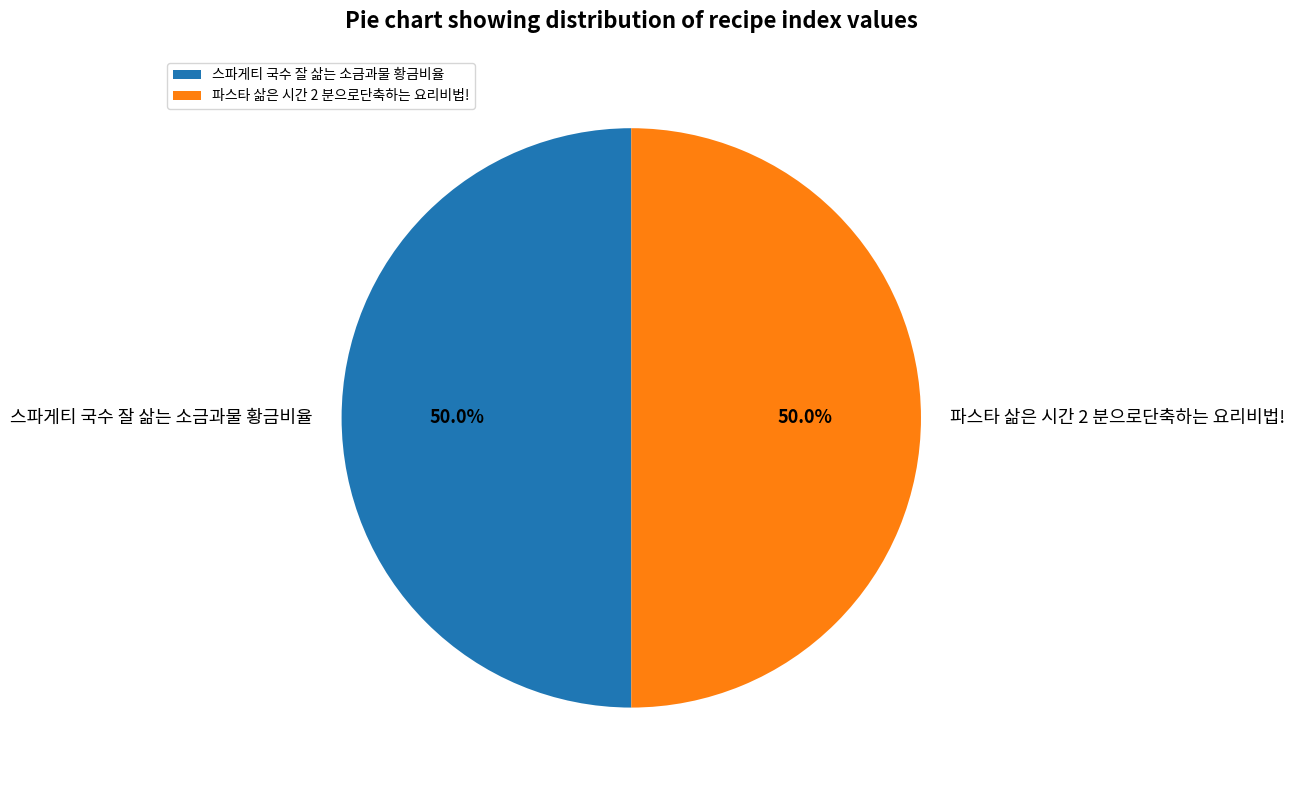

How many slices are in this pie chart?

2